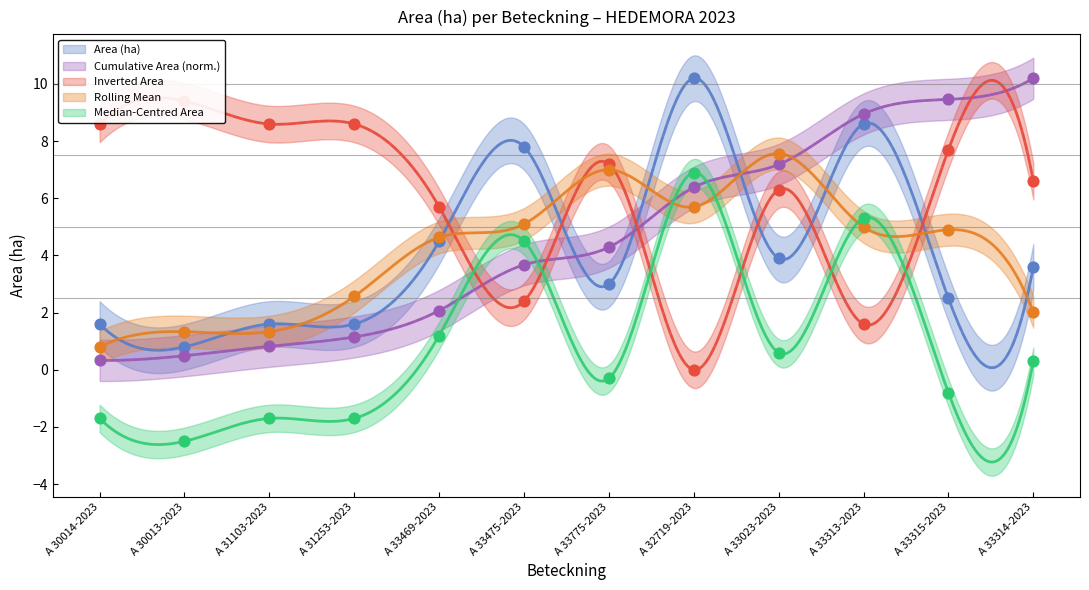

At which category is the sum across all series the highest?

A 32719-2023